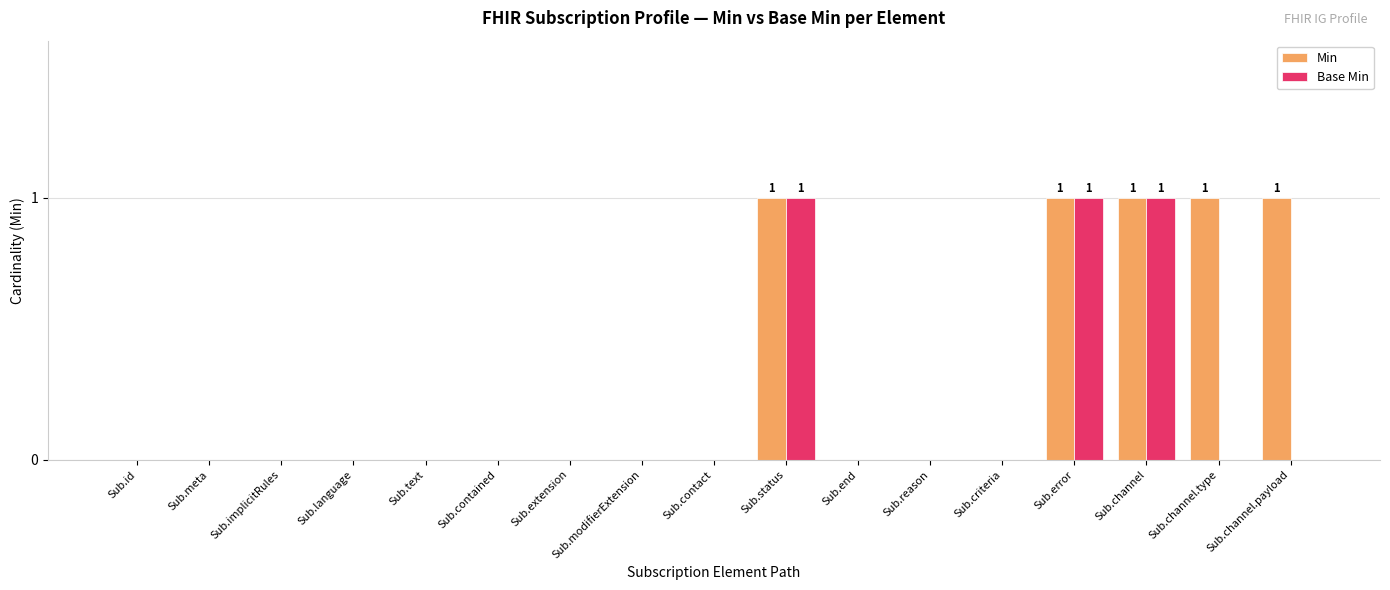

Which series has the largest total across all categories?

Min